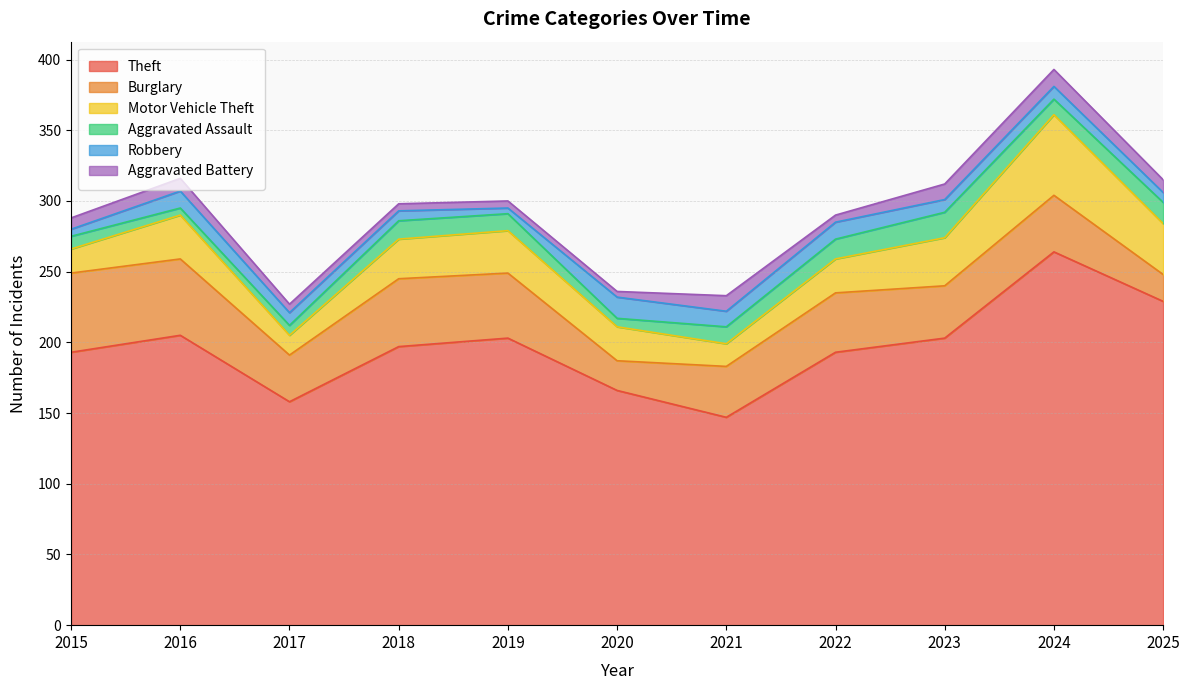

What is the difference between the Aggravated Battery values at 2019 and 2015?

3